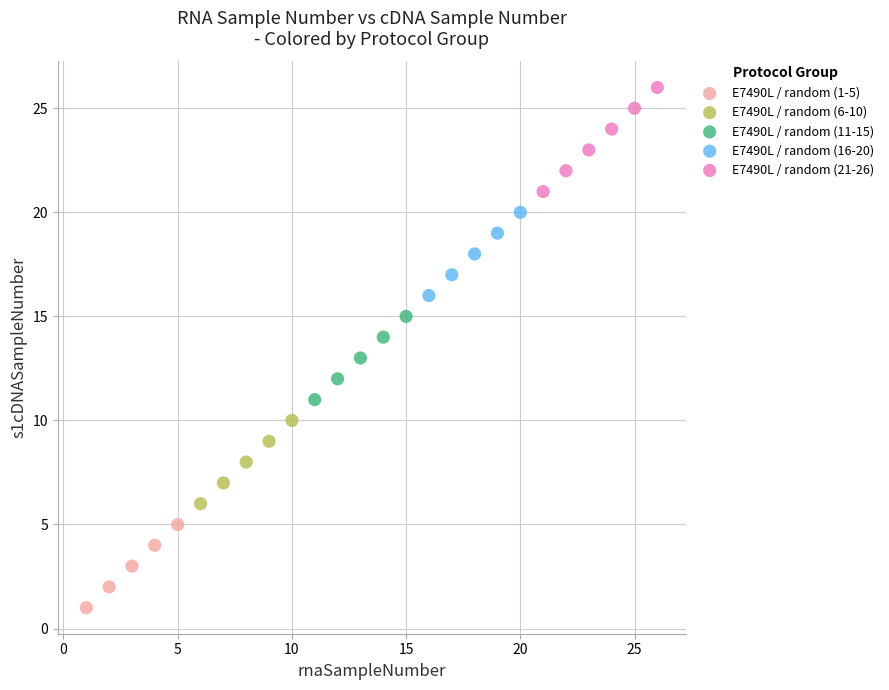

Which series reaches the maximum Y coordinate?

E7490L / random (21-26)